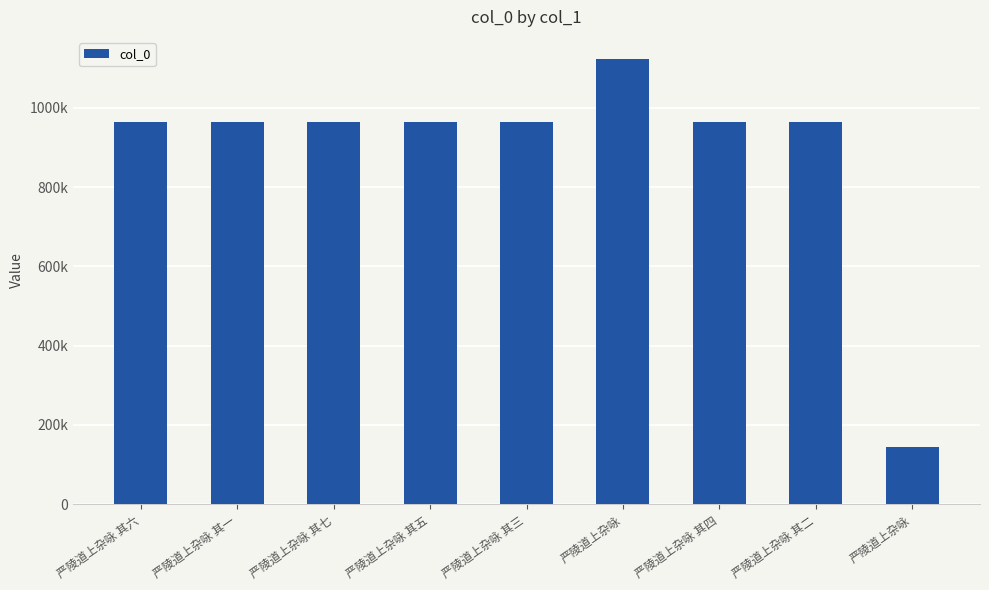

Does the chart contain any negative values?

No